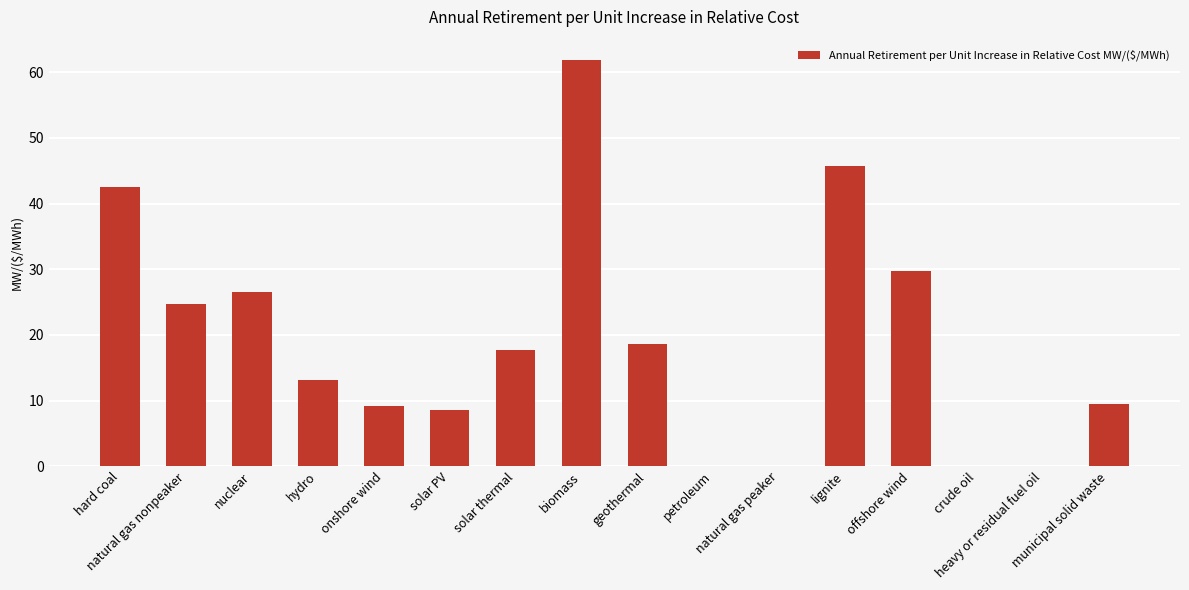

What is the maximum value shown in the chart?

61.9